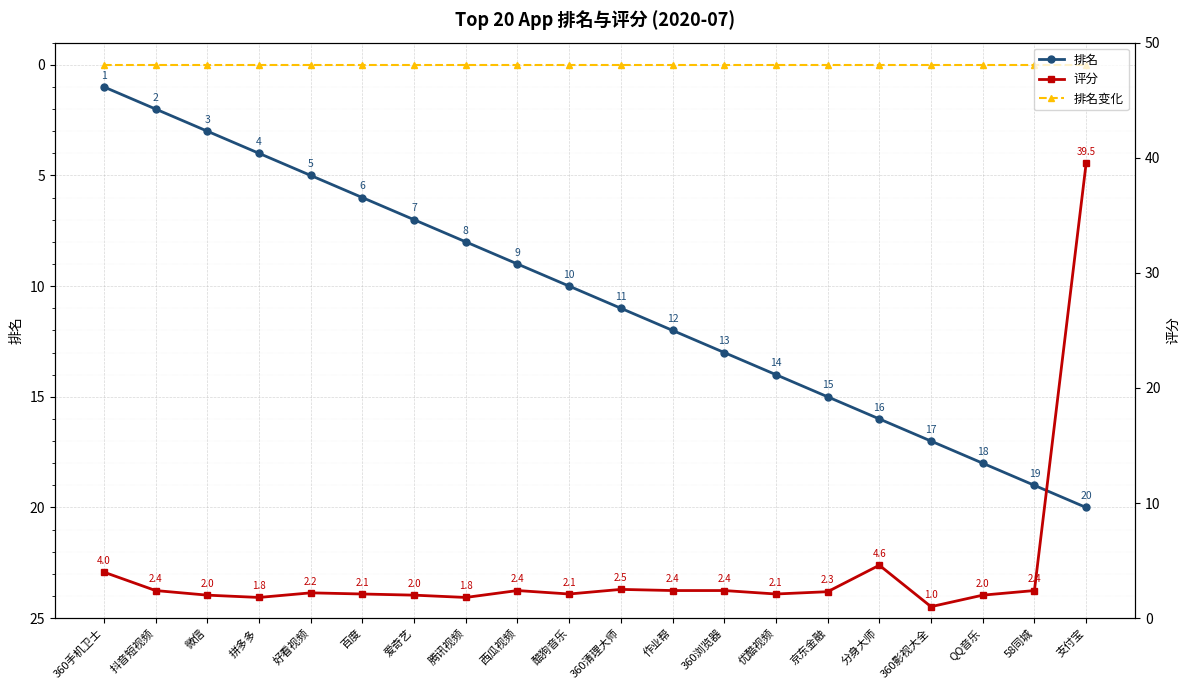

How many intersections are there between 排名 and 评分?

2